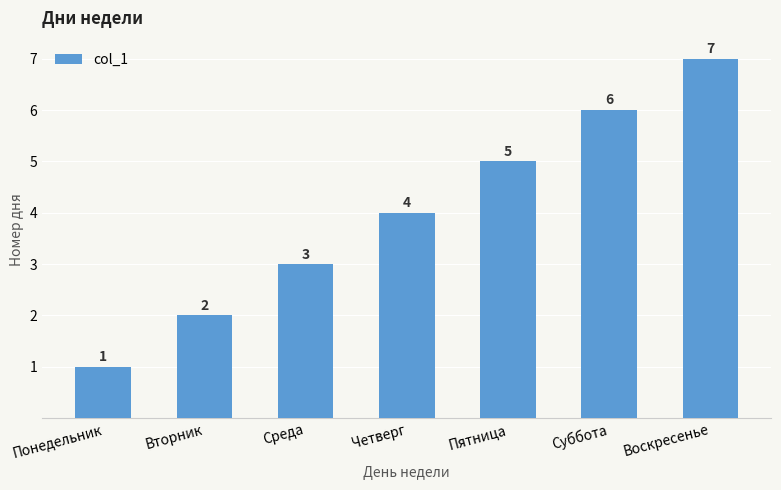

The chart shows a value of 11 at Воскресенье. True or false?

False